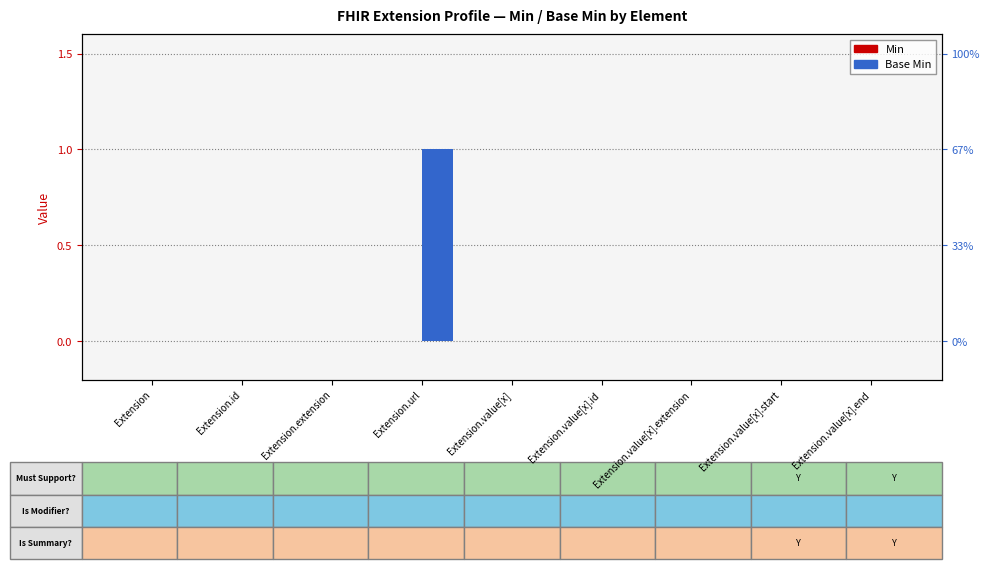

How many values in Base Min are above zero?

1